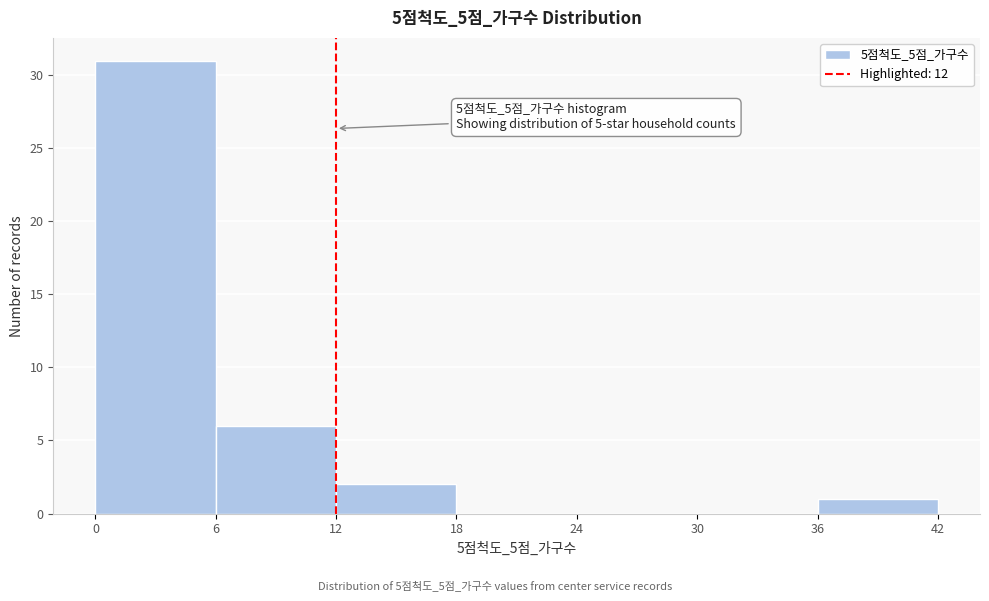

Over which range of the x-axis is the bar tallest?

0 to 6